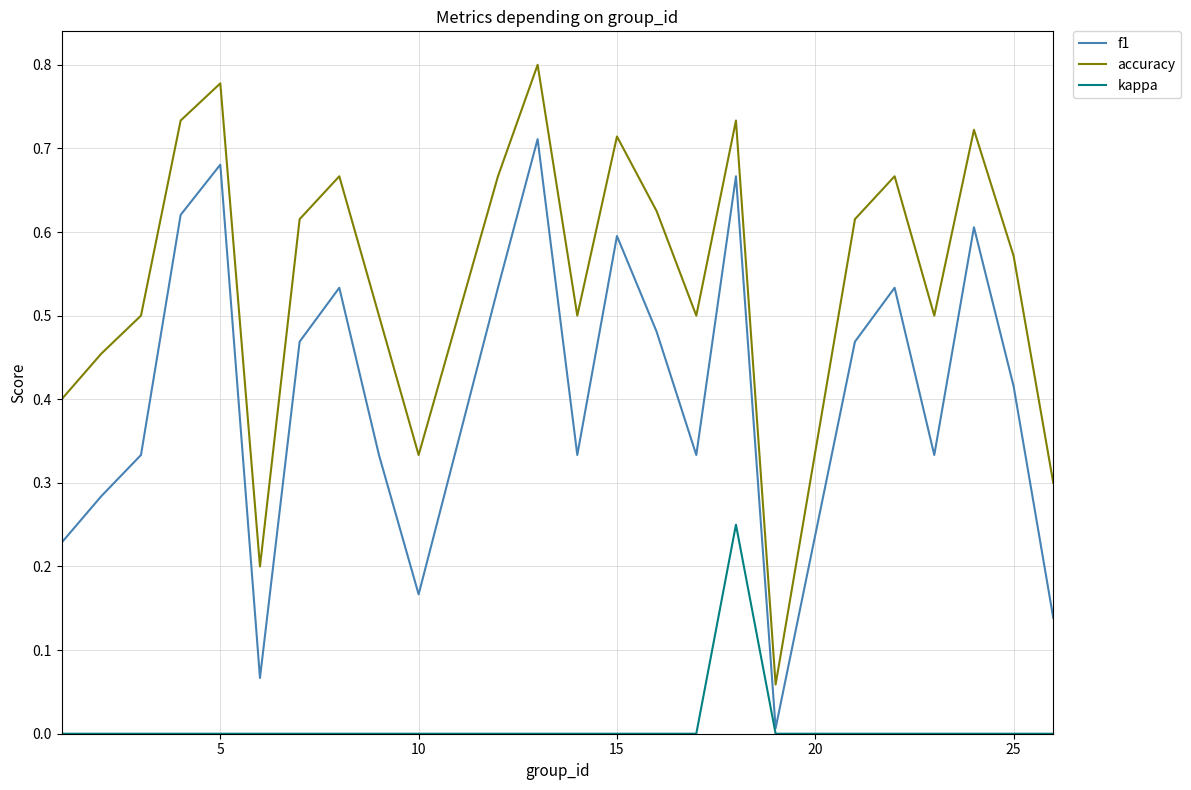

Count the number of data series in this chart.

3